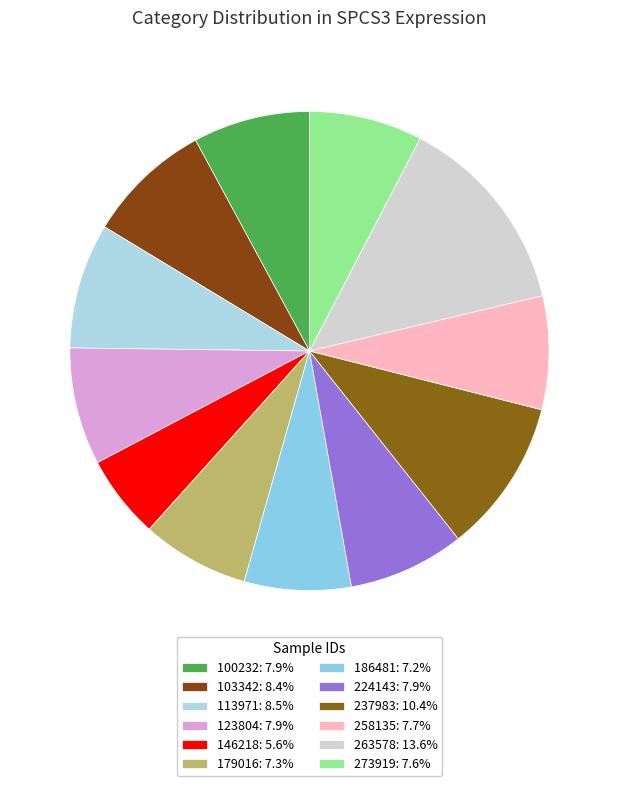

How many slices are in this pie chart?

12